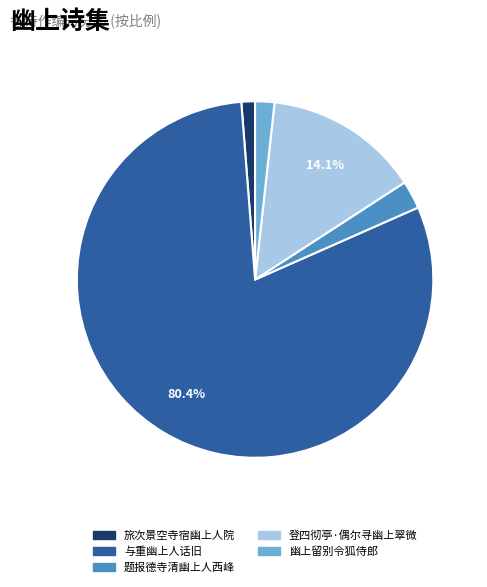

Is 题报德寺清幽上人西峰 the majority of the pie?

No